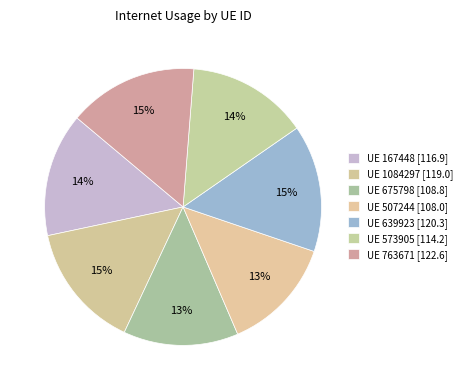

How many slices are in this pie chart?

7